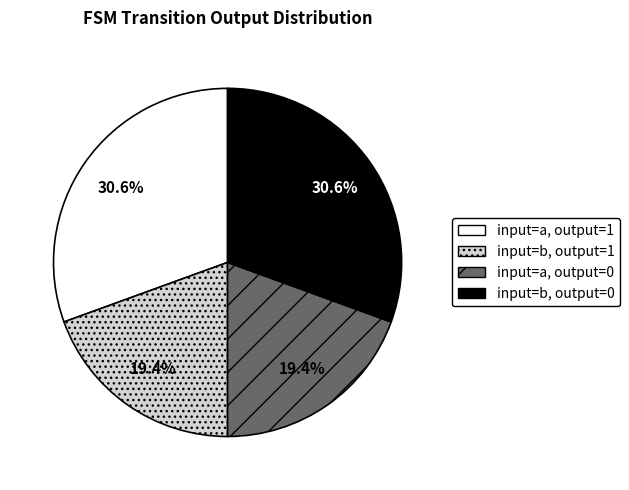

To the nearest percent, what is the difference between the largest and smallest slice percentages?

11%